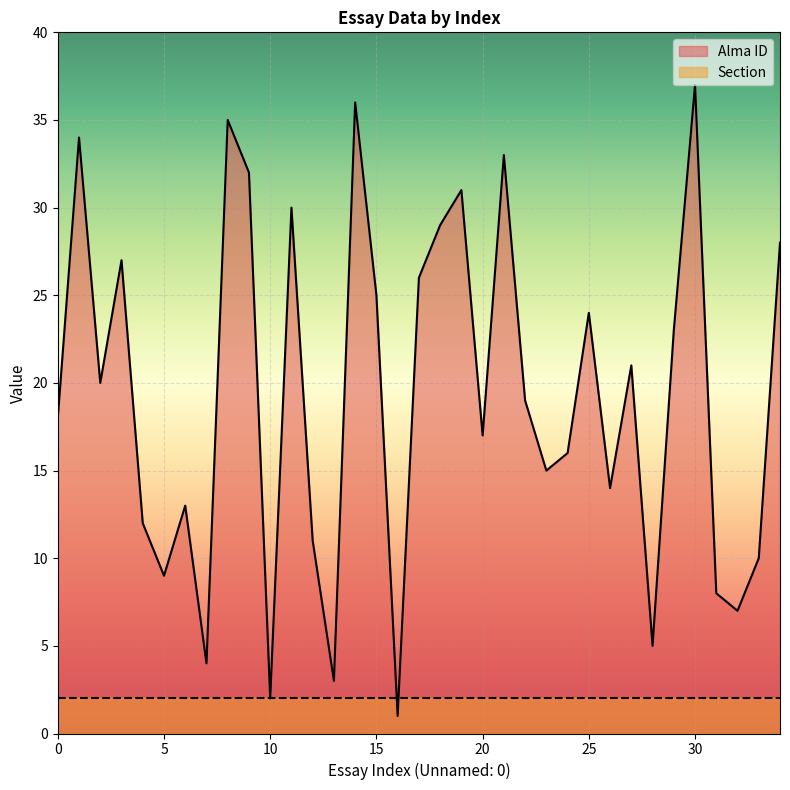

What is the ratio of the value at 19 to the value at 29?

1.3